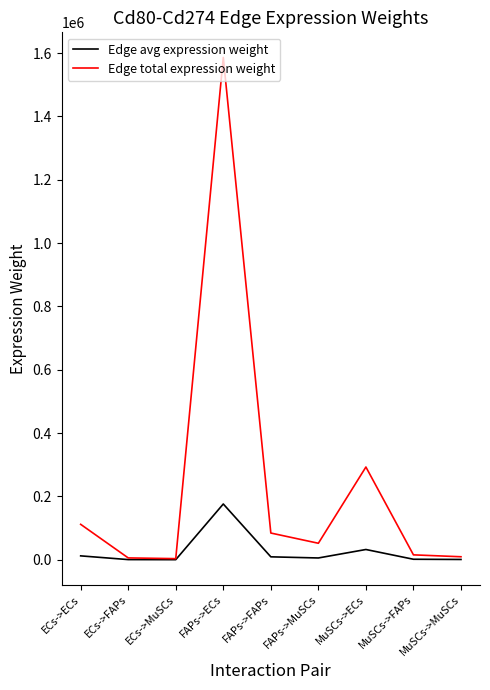

How many distinct data groups are displayed?

2